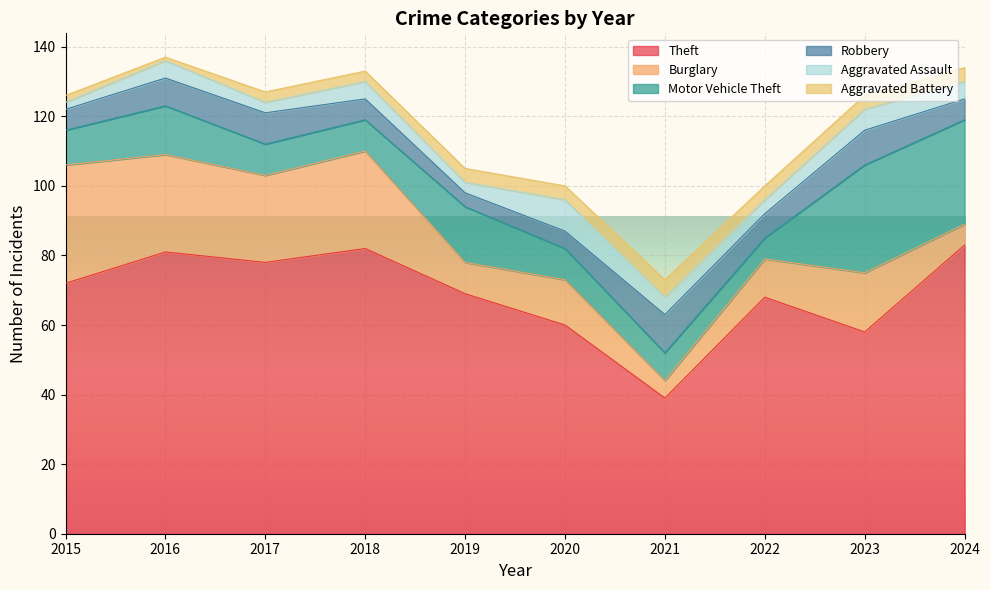

How many interior local peaks does the Robbery series have?

3